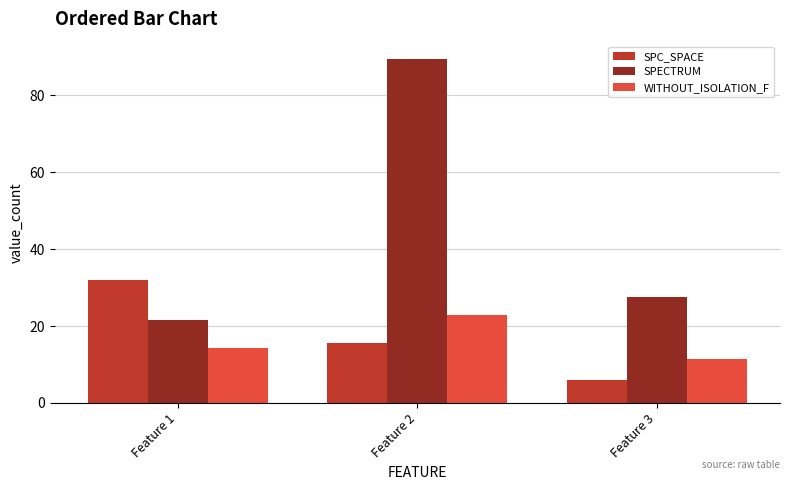

What is the difference between the maximum and second lowest values in the SPC_SPACE series?

16.4